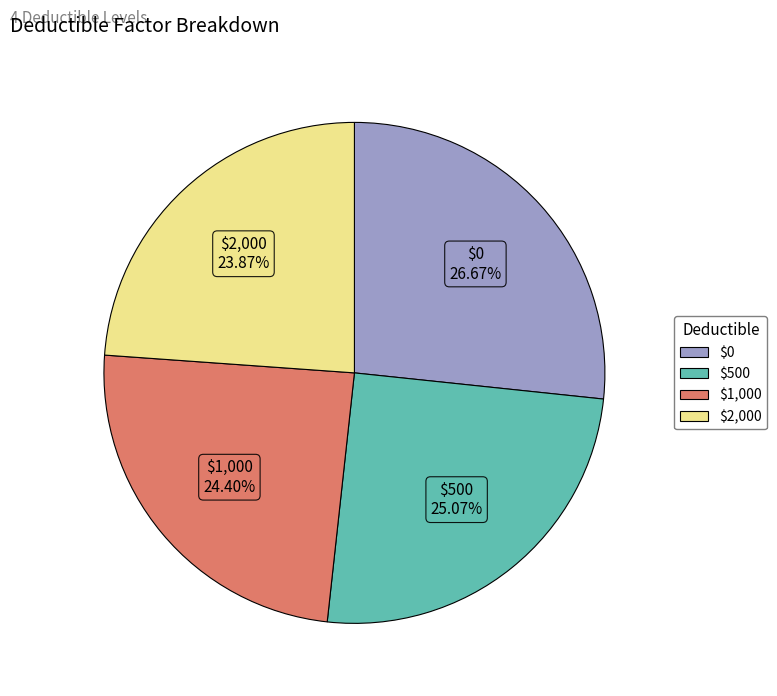

What percentage is the $500 slice, to the nearest percent?

25%